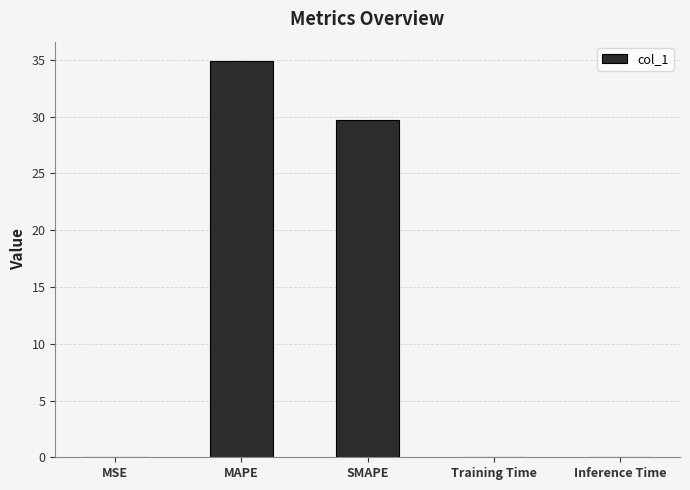

Where is the data nearest to the value 17?

SMAPE